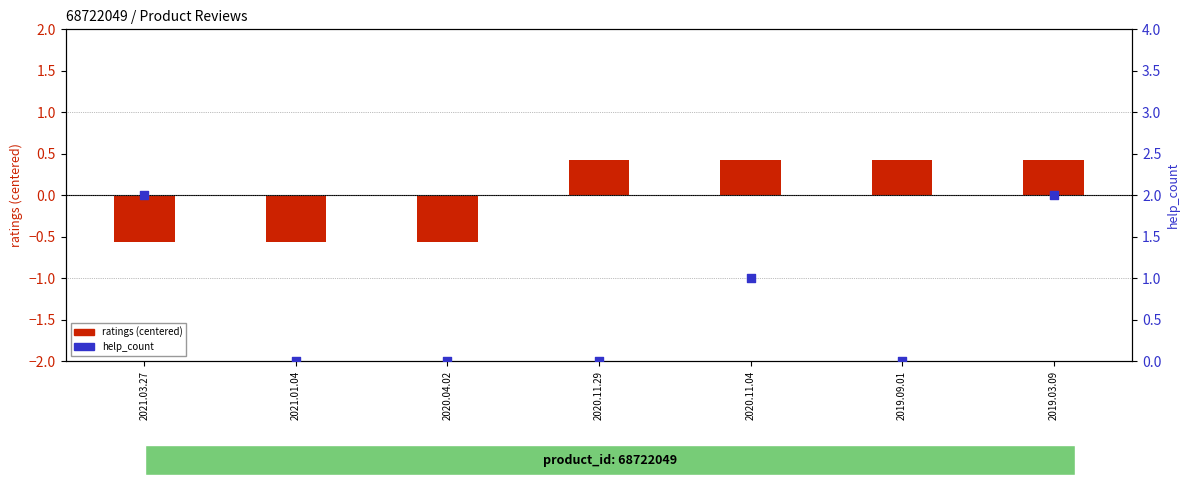

At how many categories does at least one series exceed 0?

5